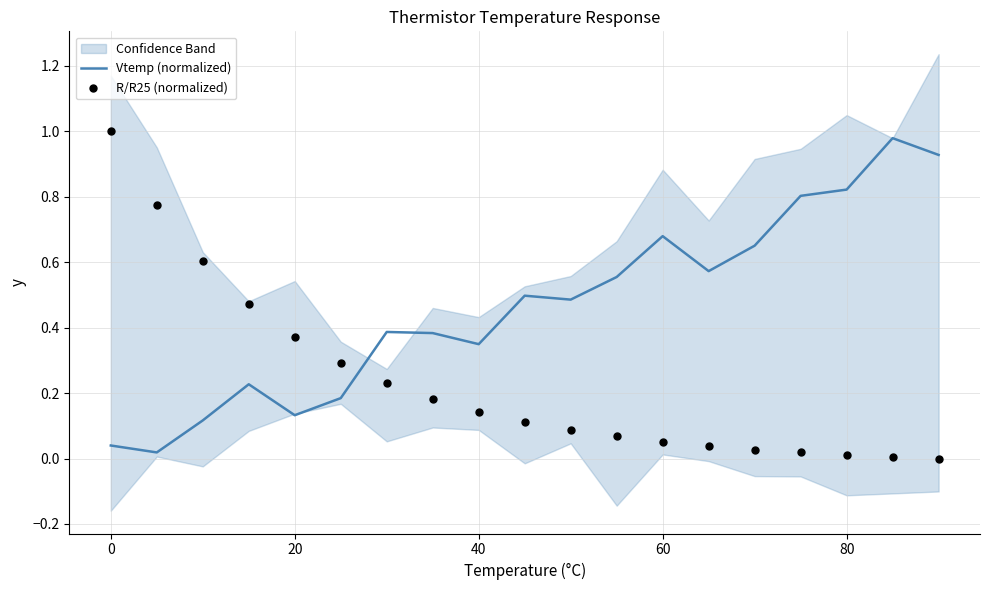

What are all the series names shown in the legend?

Vtemp (normalized), R/R25 (normalized)